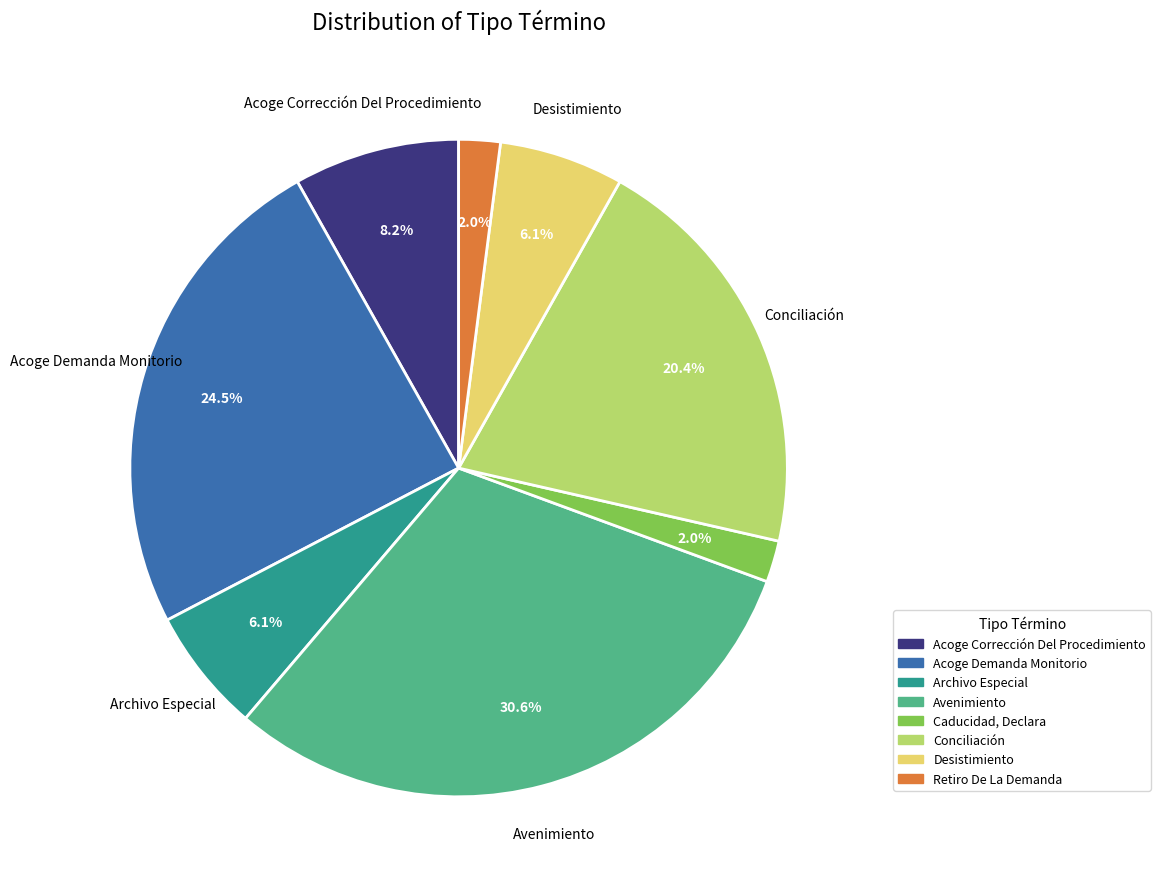

To the nearest percent, what is the combined percentage of Caducidad, Declara and Avenimiento?

33%